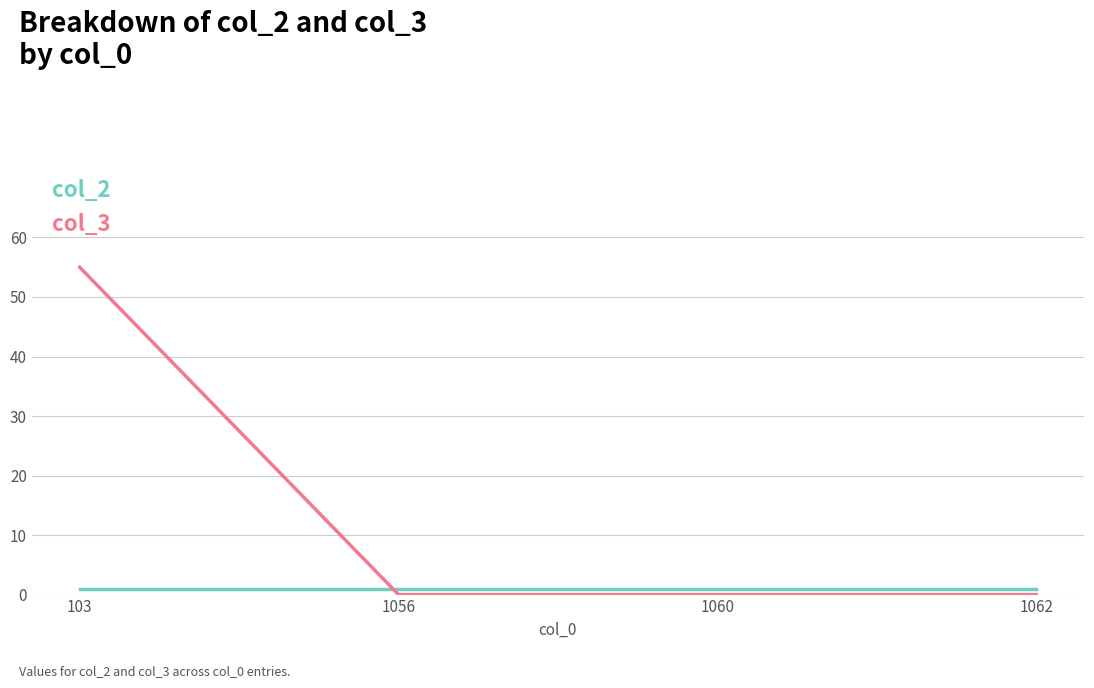

What is the difference between the highest and lowest values at 1056?

1